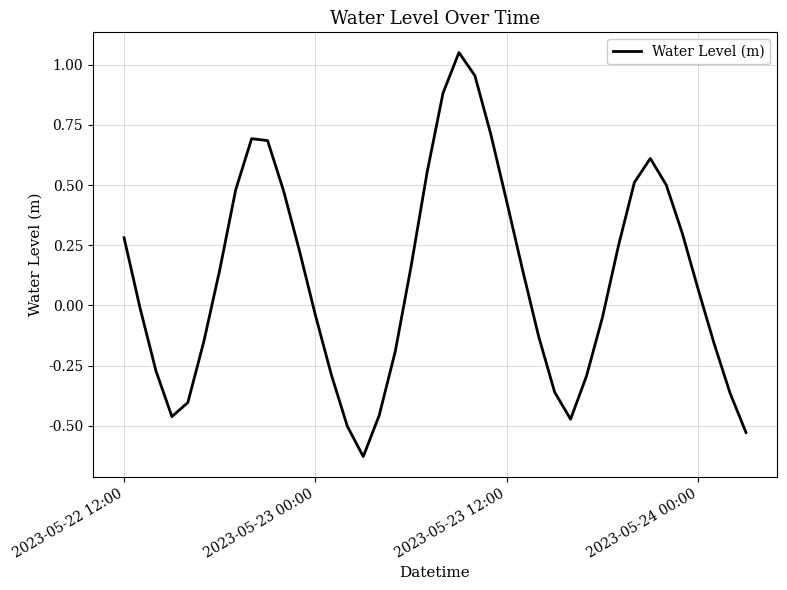

What is the difference between the maximum and minimum values?

1.7